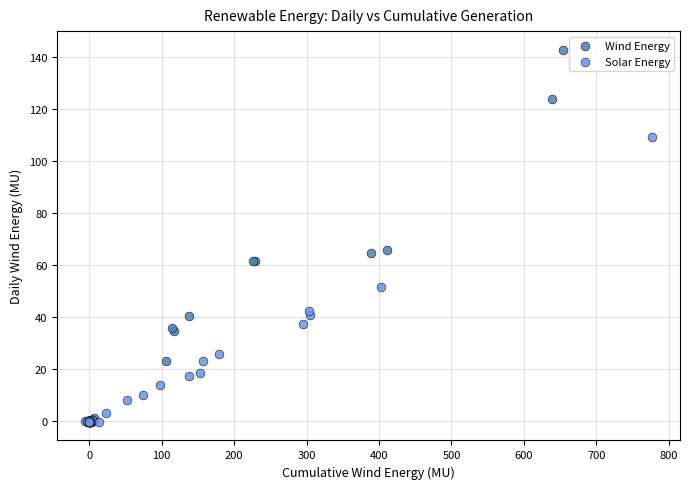

Which series reaches the maximum Y coordinate?

Wind Energy